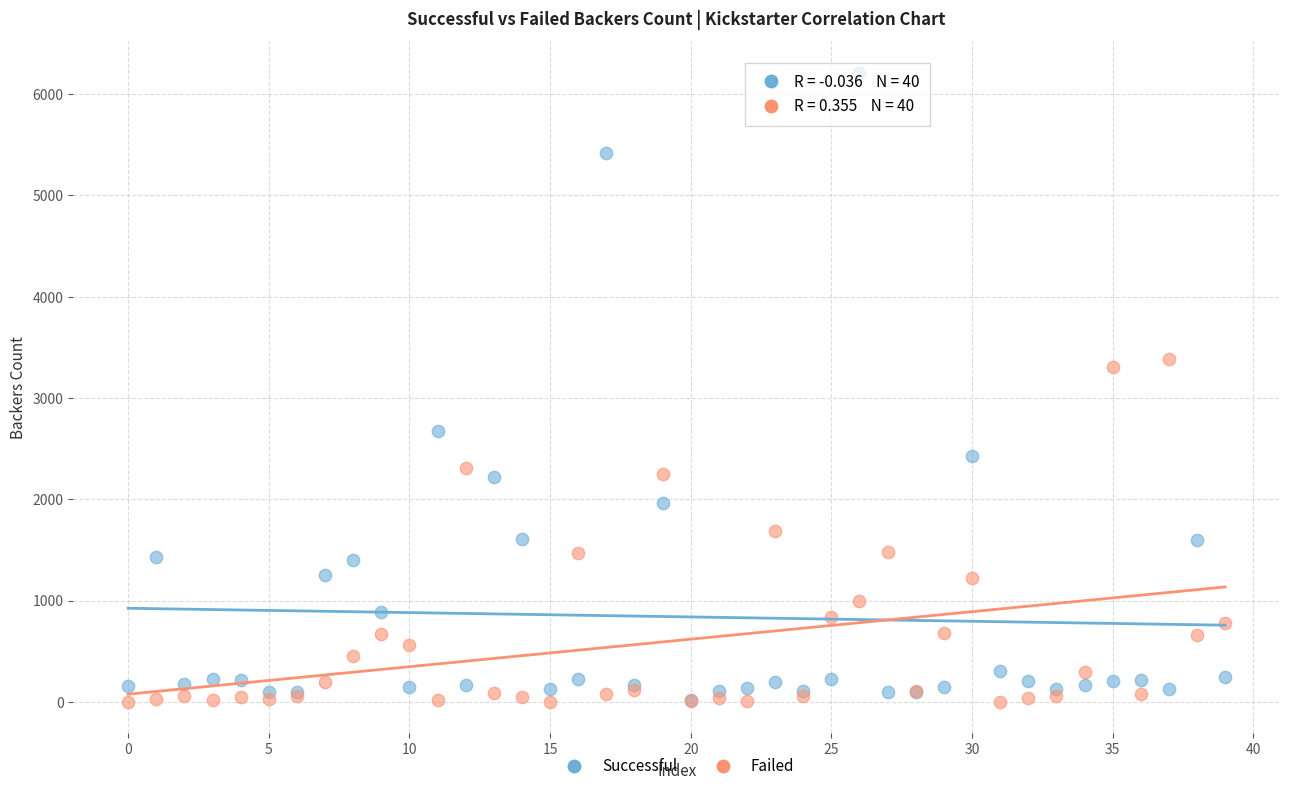

Across all series, what Y value is closest to 3106?

3304